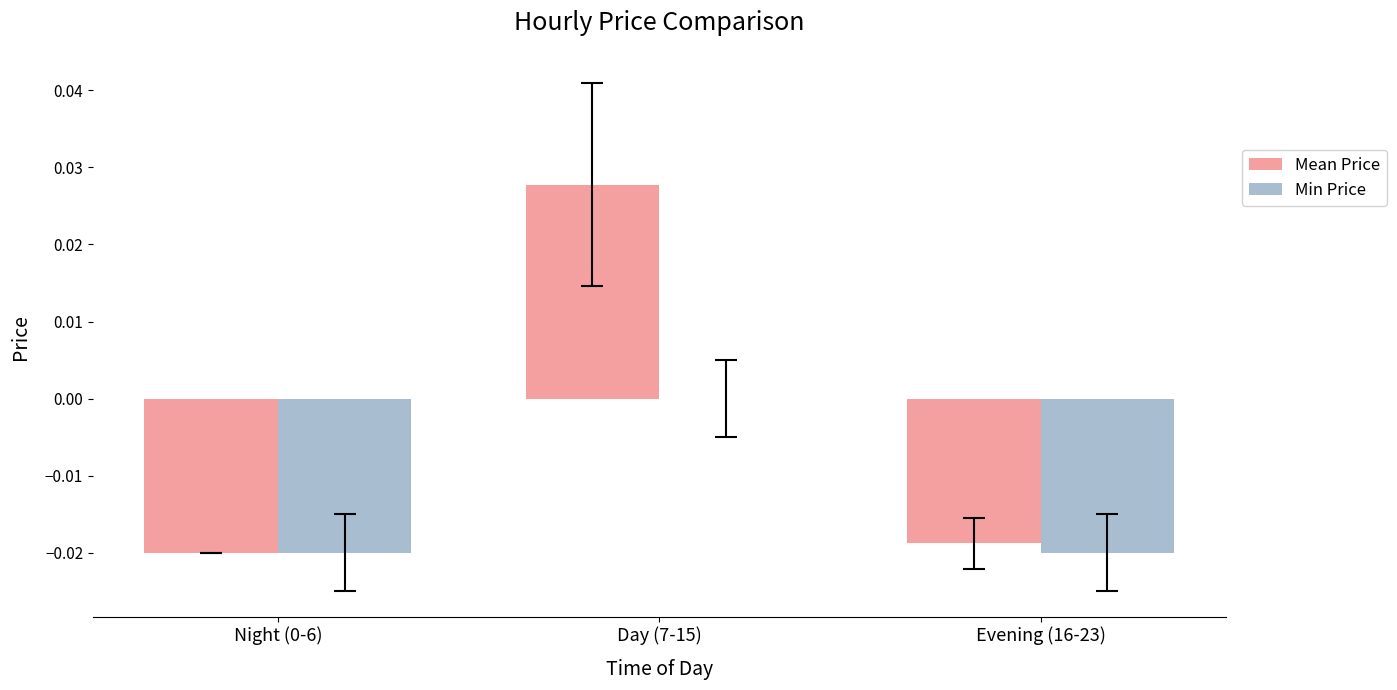

Is it true that Min Price equals 0.0 at Day (7-15)?

True